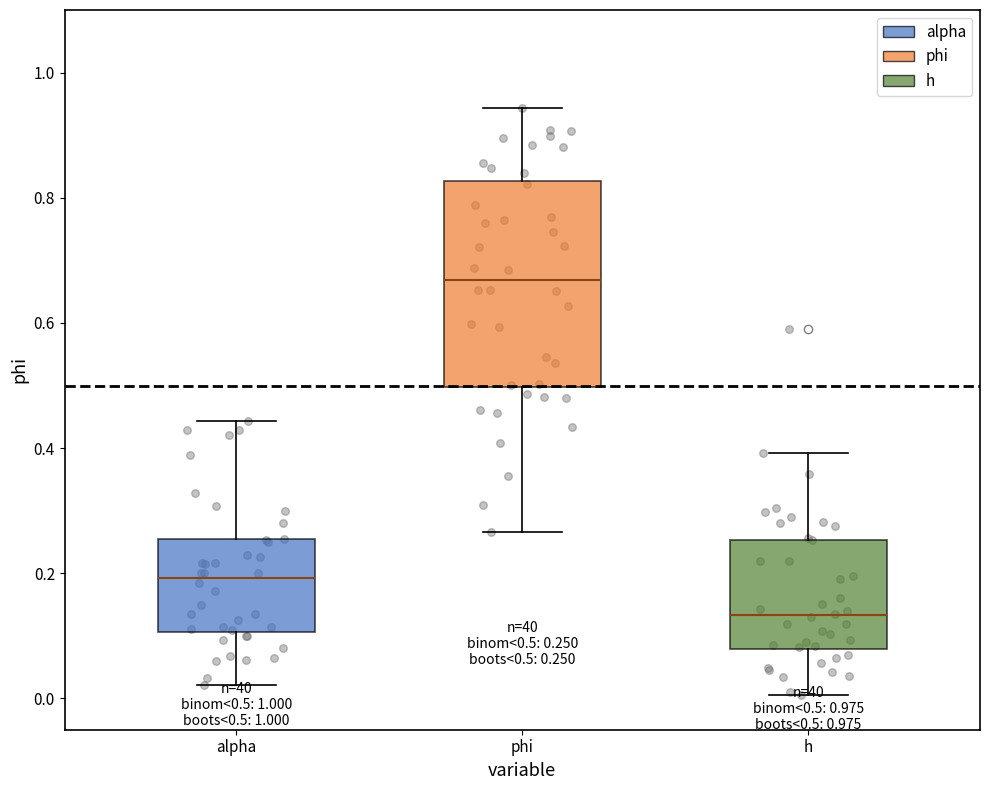

Comparing the boxes themselves (not the whiskers), which one is the tallest?

phi